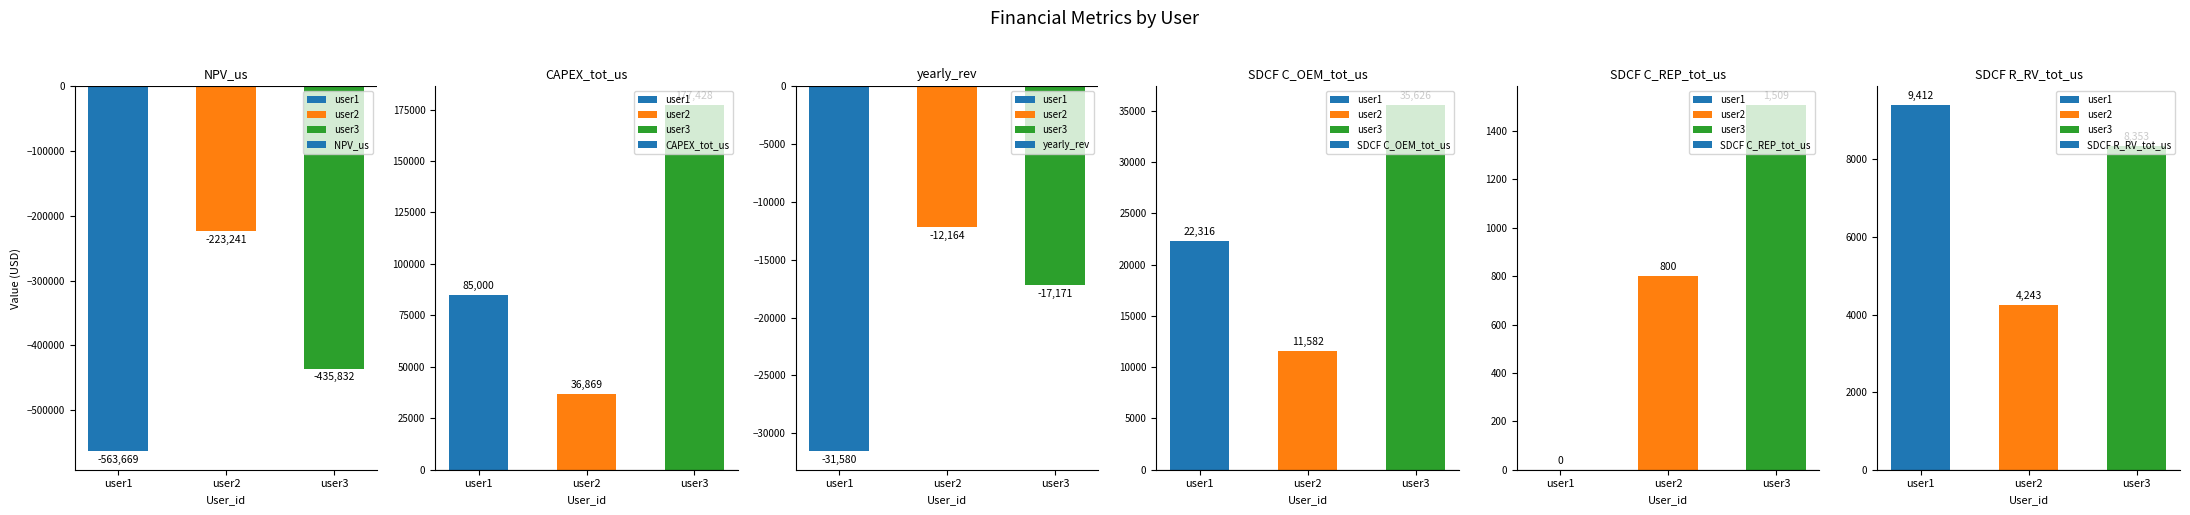

Rank the series at user1 from lowest to highest value.

NPV_us, yearly_rev, SDCF C_REP_tot_us, SDCF R_RV_tot_us, SDCF C_OEM_tot_us, CAPEX_tot_us